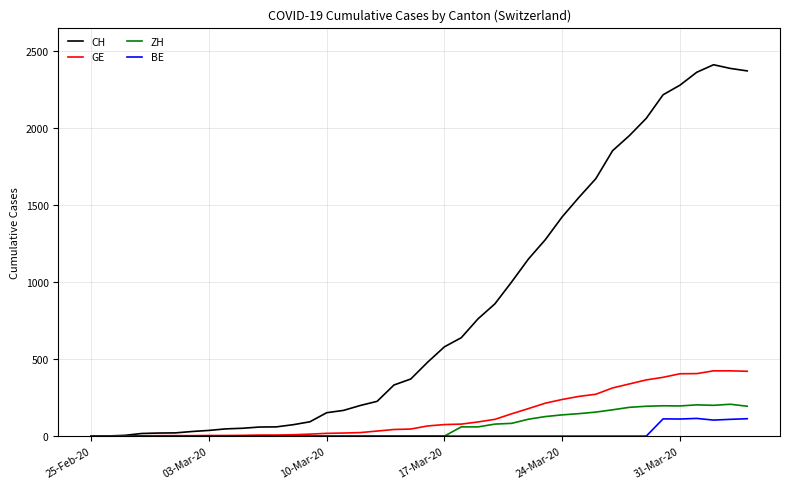

What is the difference between the maximum and second lowest values in the ZH series?

207